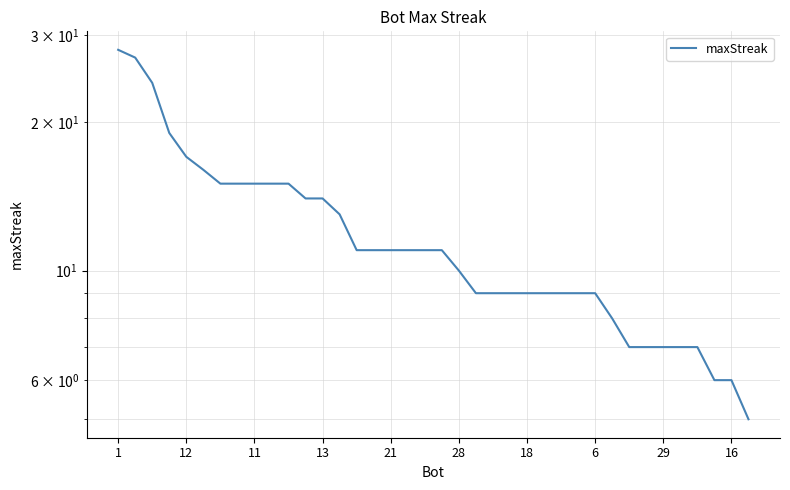

What is the change in value from 13 to 14?

-2